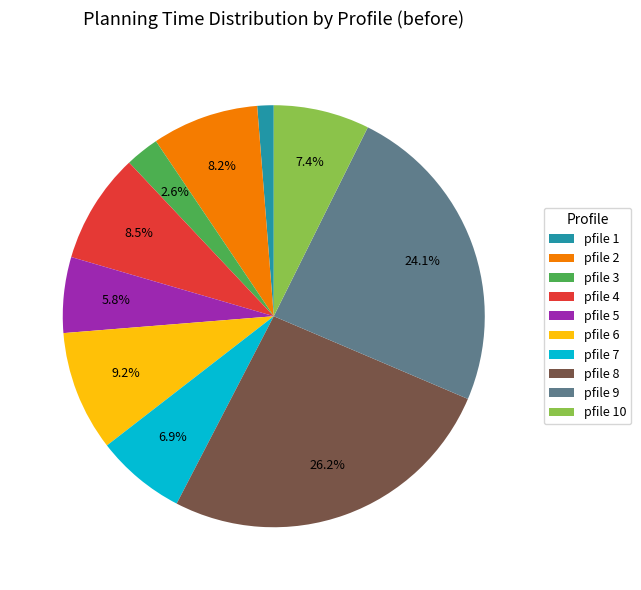

Does any single category account for the majority?

No